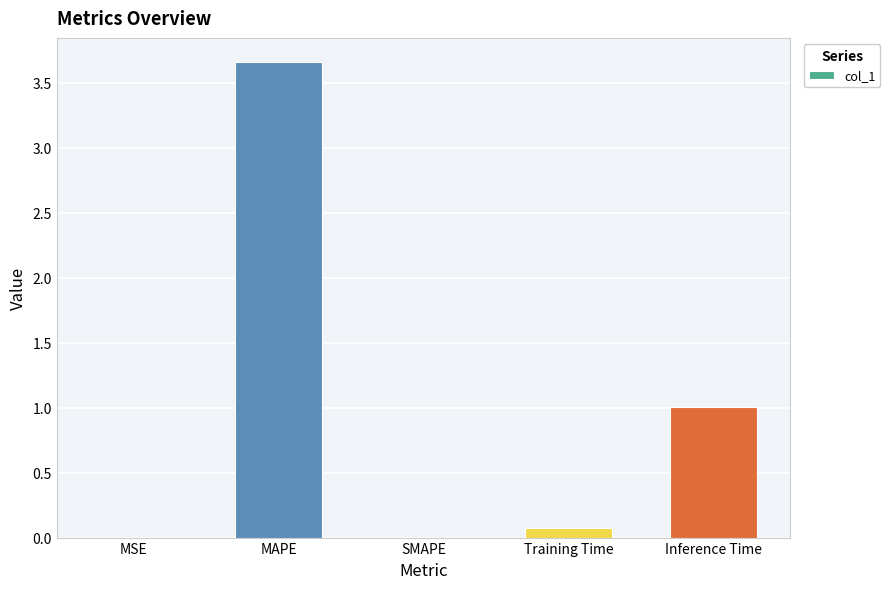

Which has a higher value, MAPE or Training Time?

MAPE